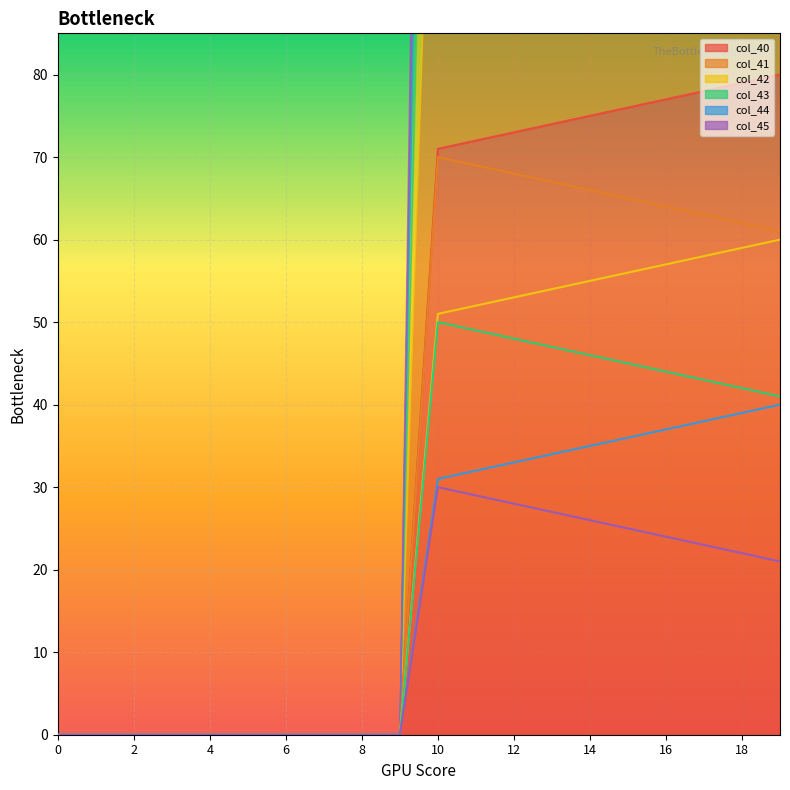

Reading left to right, what are all the values shown in this chart?

col_40: 0.0	0.0	0.0	0.0	0.0	0.0	0.0	0.0	0.0	0.0	71.0	72.0	73.0	74.0	75.0	76.0	77.0	78.0	79.0	80.0
col_41: 0.0	0.0	0.0	0.0	0.0	0.0	0.0	0.0	0.0	0.0	70.0	69.0	68.0	67.0	66.0	65.0	64.0	63.0	62.0	61.0
col_42: 0.0	0.0	0.0	0.0	0.0	0.0	0.0	0.0	0.0	0.0	51.0	52.0	53.0	54.0	55.0	56.0	57.0	58.0	59.0	60.0
col_43: 0.0	0.0	0.0	0.0	0.0	0.0	0.0	0.0	0.0	0.0	50.0	49.0	48.0	47.0	46.0	45.0	44.0	43.0	42.0	41.0
col_44: 0.0	0.0	0.0	0.0	0.0	0.0	0.0	0.0	0.0	0.0	31.0	32.0	33.0	34.0	35.0	36.0	37.0	38.0	39.0	40.0
col_45: 0.0	0.0	0.0	0.0	0.0	0.0	0.0	0.0	0.0	0.0	30.0	29.0	28.0	27.0	26.0	25.0	24.0	23.0	22.0	21.0